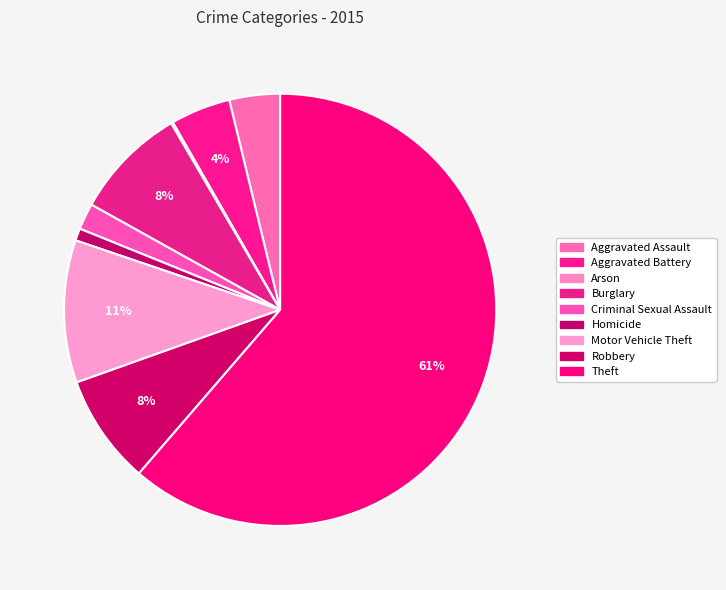

The Criminal Sexual Assault slice represents 2% of the pie. True or false?

True